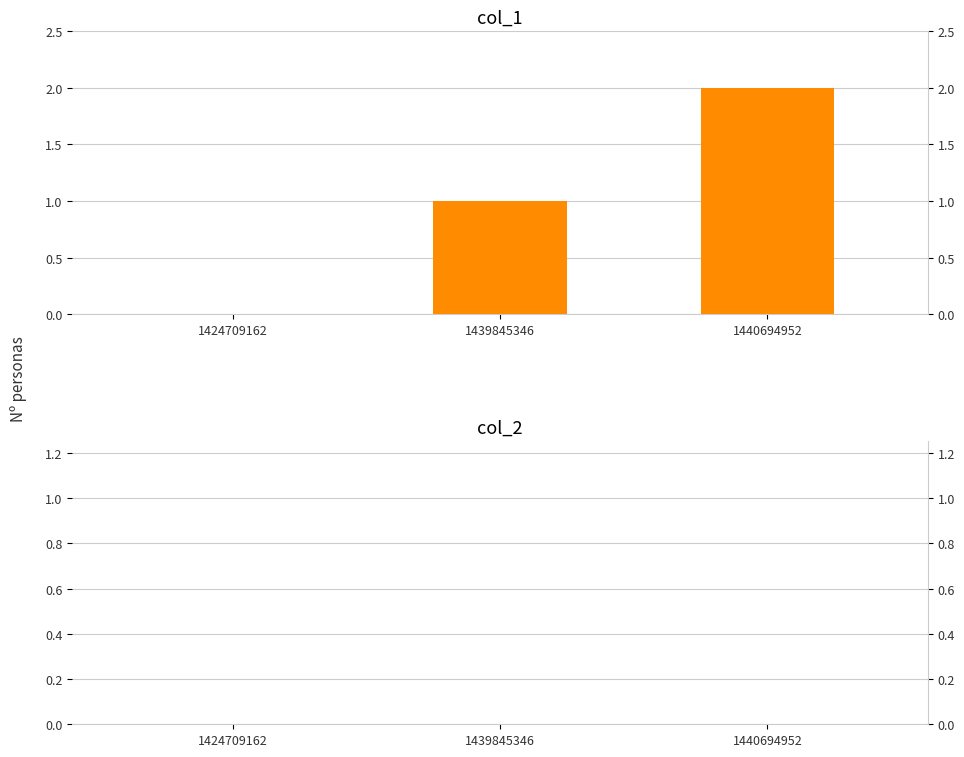

At which label is col_1 closest to 1?

1439845346